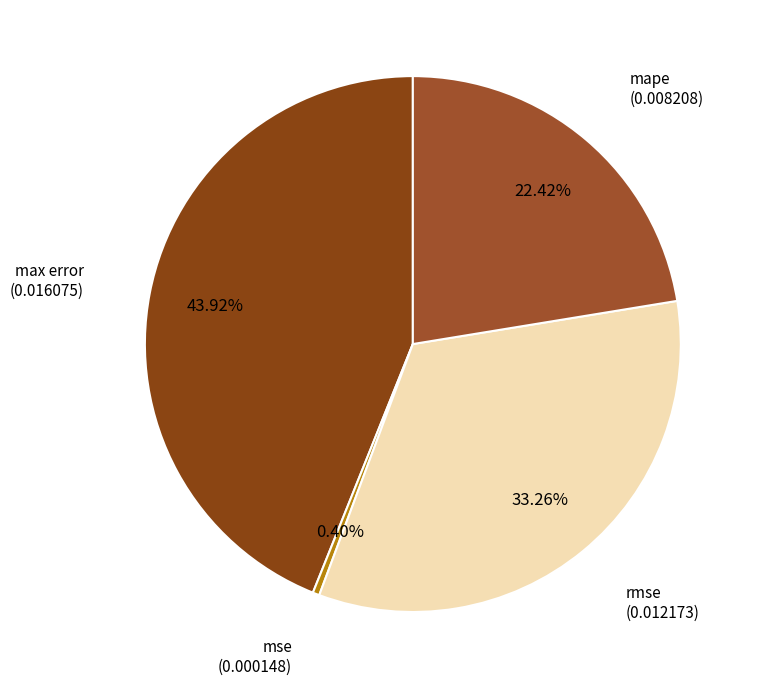

To the nearest percent, what is the combined percentage of mape and mse?

23%